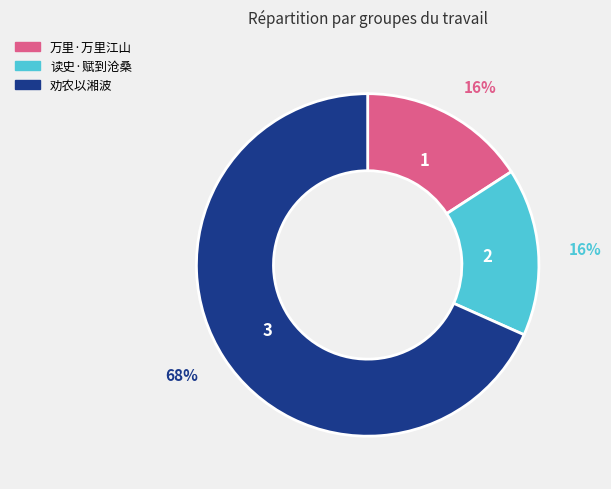

To the nearest percent, what is the average slice percentage?

33%